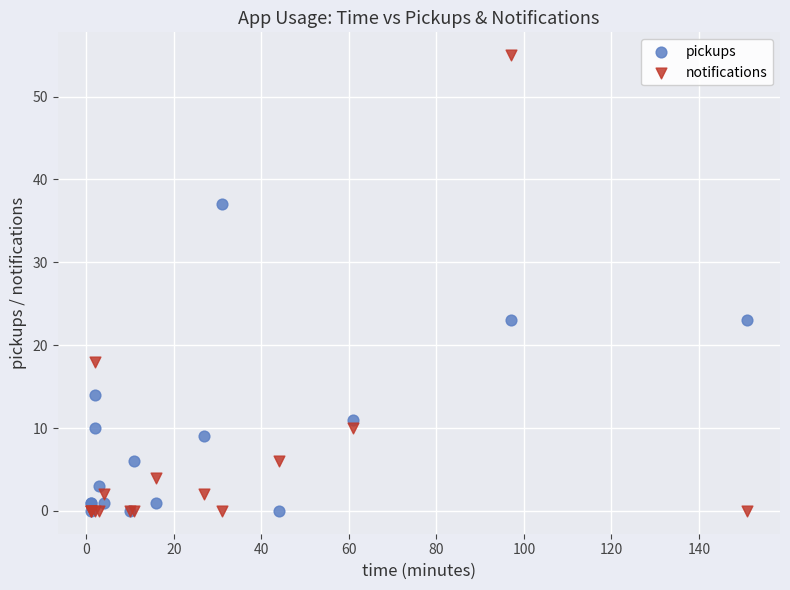

Which series reaches the maximum Y coordinate?

notifications